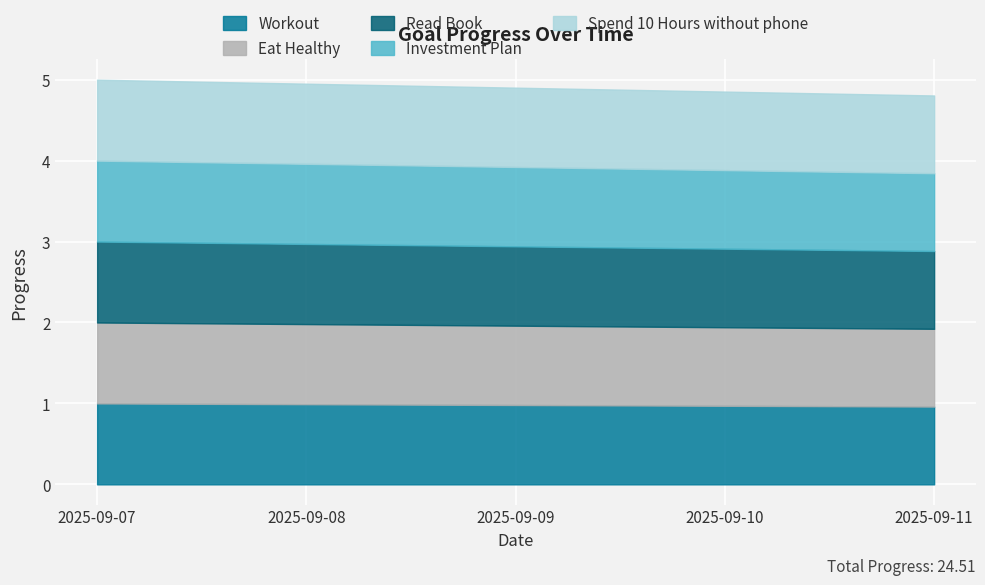

Reading left to right, extract all data points from this chart.

Workout: 2025-09-07=1.0	2025-09-08=1.0	2025-09-09=1.0	2025-09-10=1.0	2025-09-11=1.0
Eat Healthy: 2025-09-07=1.0	2025-09-08=1.0	2025-09-09=1.0	2025-09-10=1.0	2025-09-11=1.0
Read Book: 2025-09-07=1.0	2025-09-08=1.0	2025-09-09=1.0	2025-09-10=1.0	2025-09-11=1.0
Investment Plan: 2025-09-07=1.0	2025-09-08=1.0	2025-09-09=1.0	2025-09-10=1.0	2025-09-11=1.0
Spend 10 Hours without phone: 2025-09-07=1.0	2025-09-08=1.0	2025-09-09=1.0	2025-09-10=1.0	2025-09-11=1.0